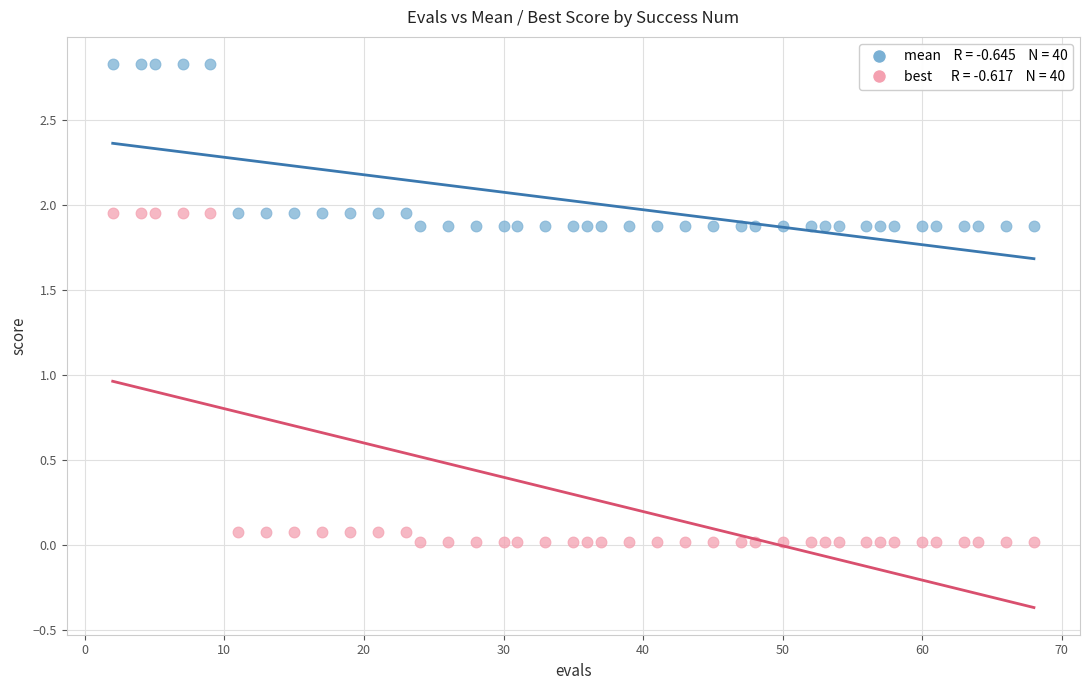

Across all data points, what is the range of Y values (max minus min)?

2.8